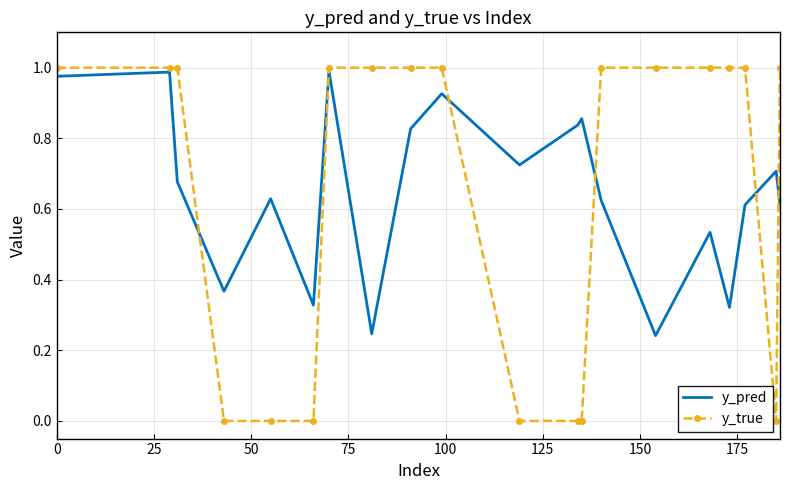

Which series has the largest range (max minus min)?

y_true